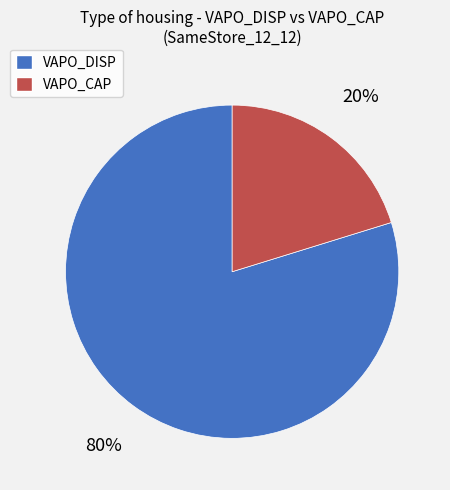

What percentage is the VAPO_CAP slice, to the nearest percent?

20%